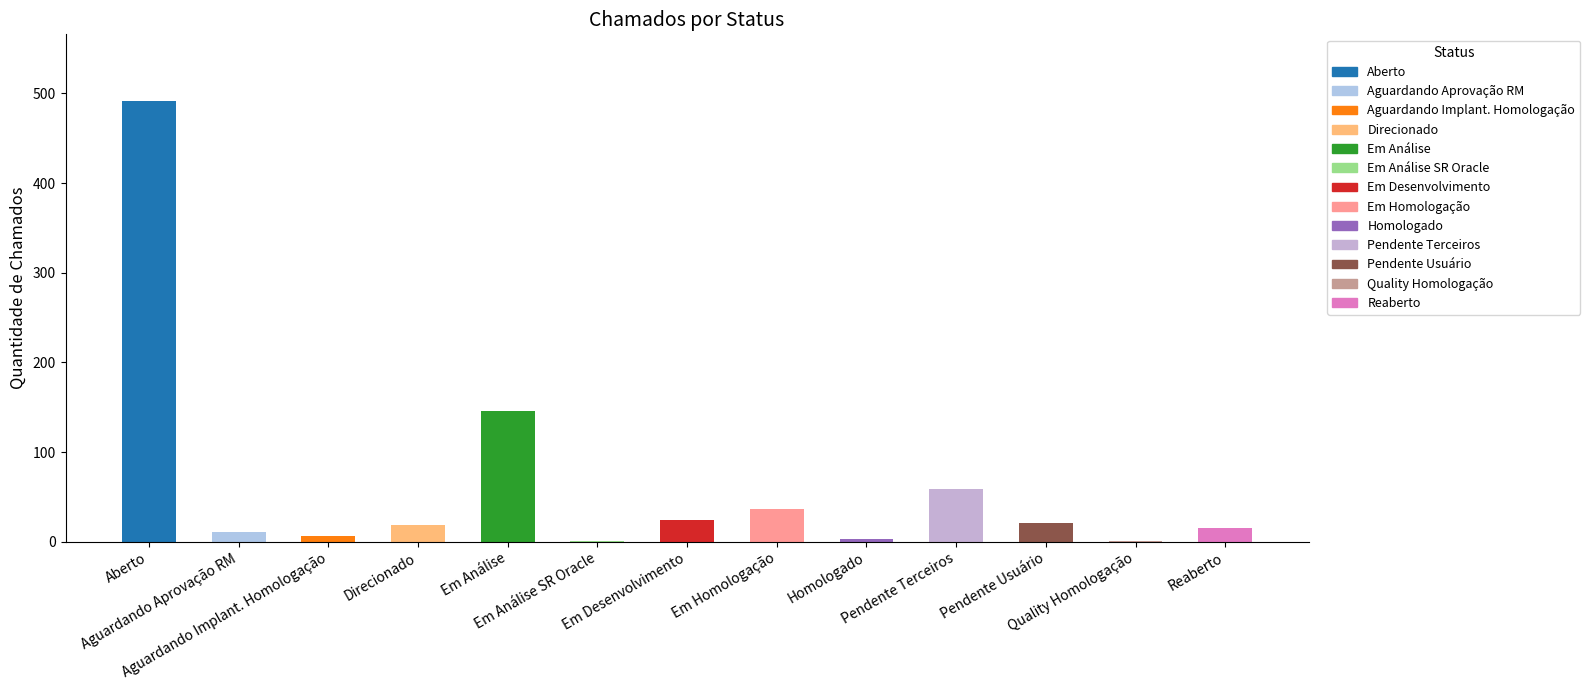

What is the maximum value shown in the chart?

492